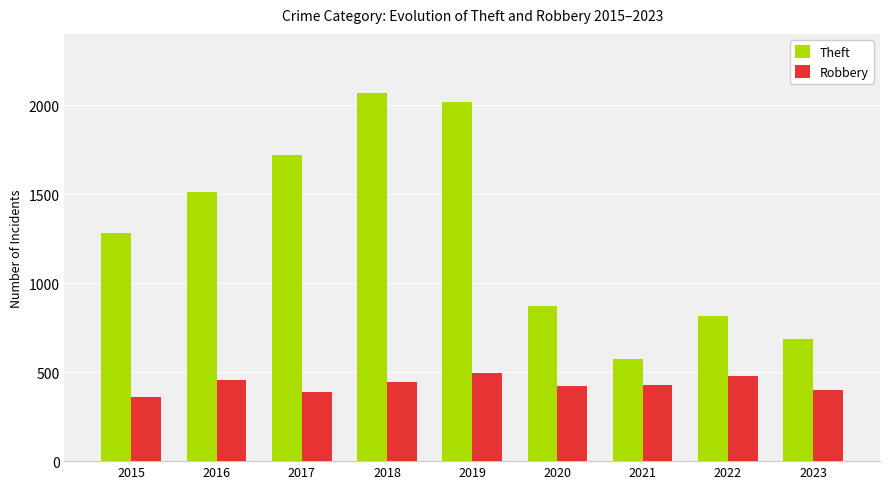

The value of Theft at 2023 is 423. True or false?

False